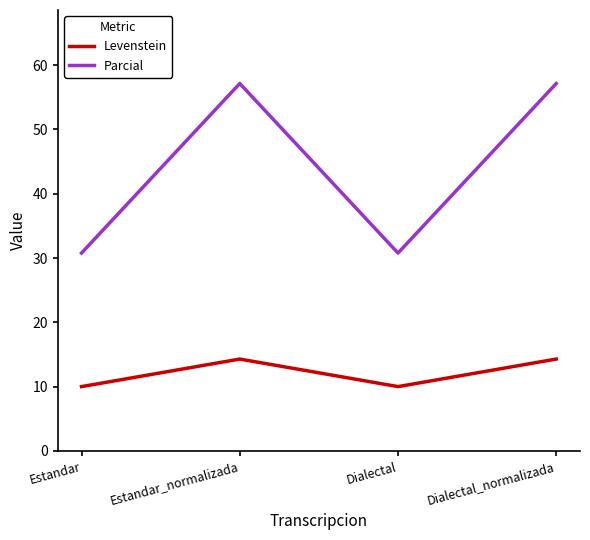

True or false: Parcial and Levenstein cross at least once.

False